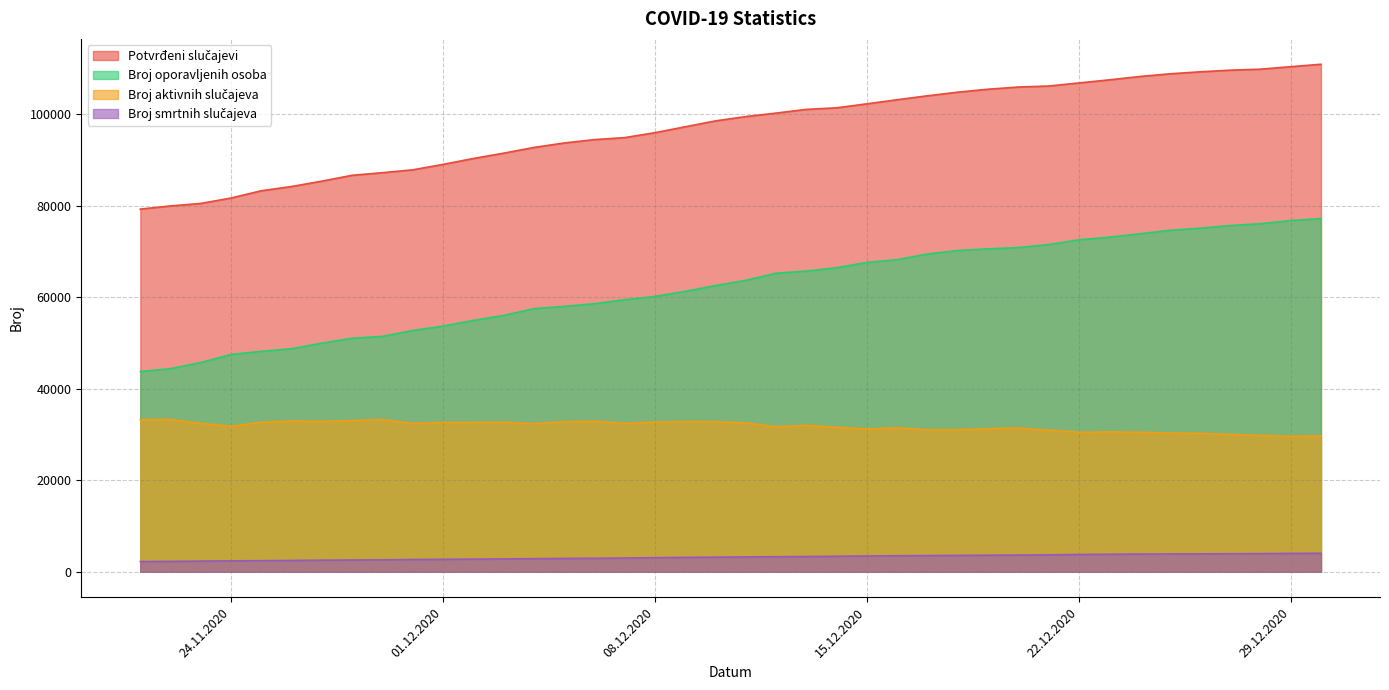

What is the maximum value for Broj oporavljenih osoba?

77225